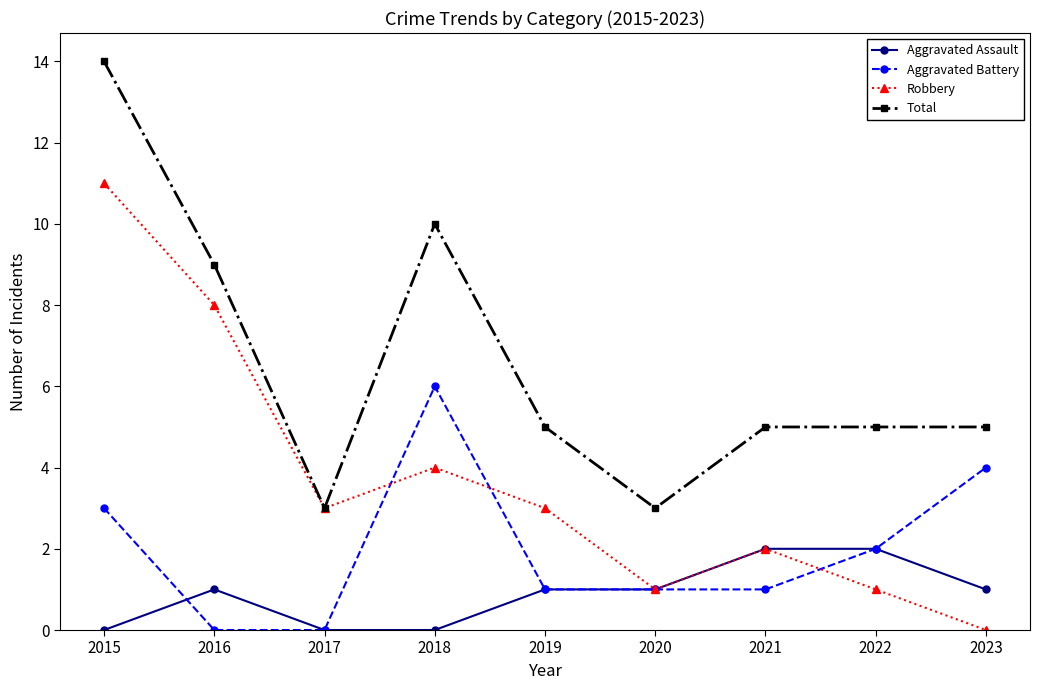

True or false: Total and Aggravated Battery intersect in this chart.

False